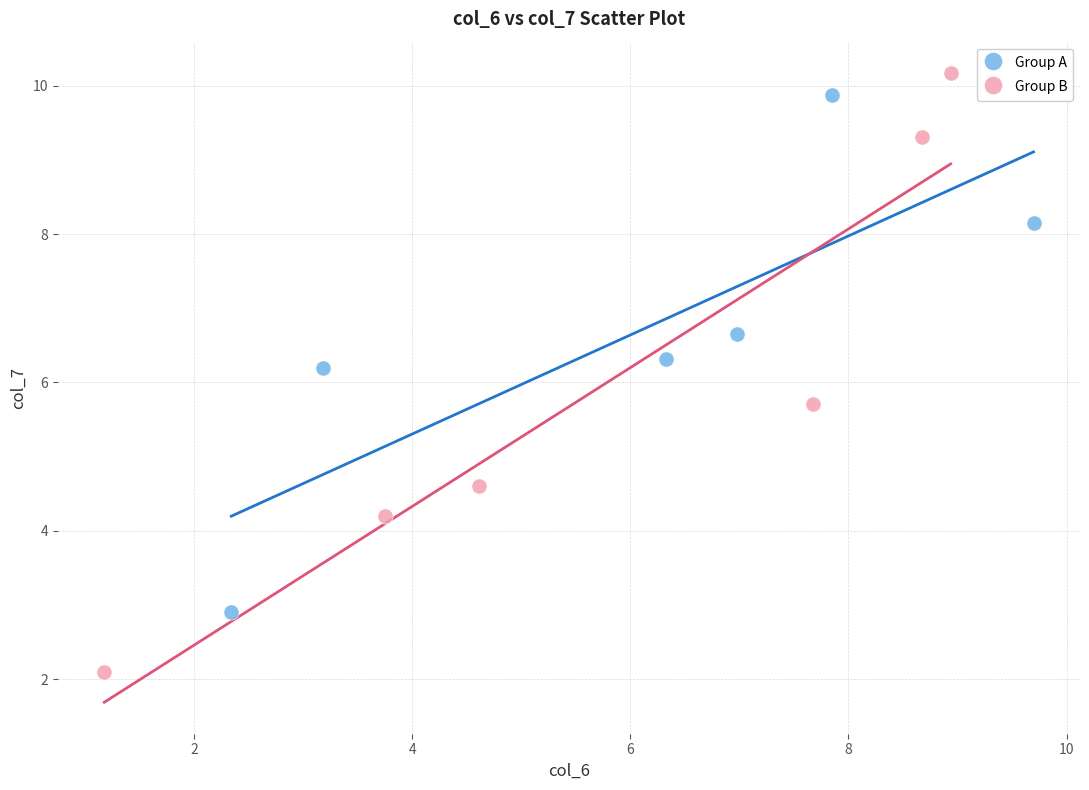

Which series reaches the maximum Y coordinate?

Group B